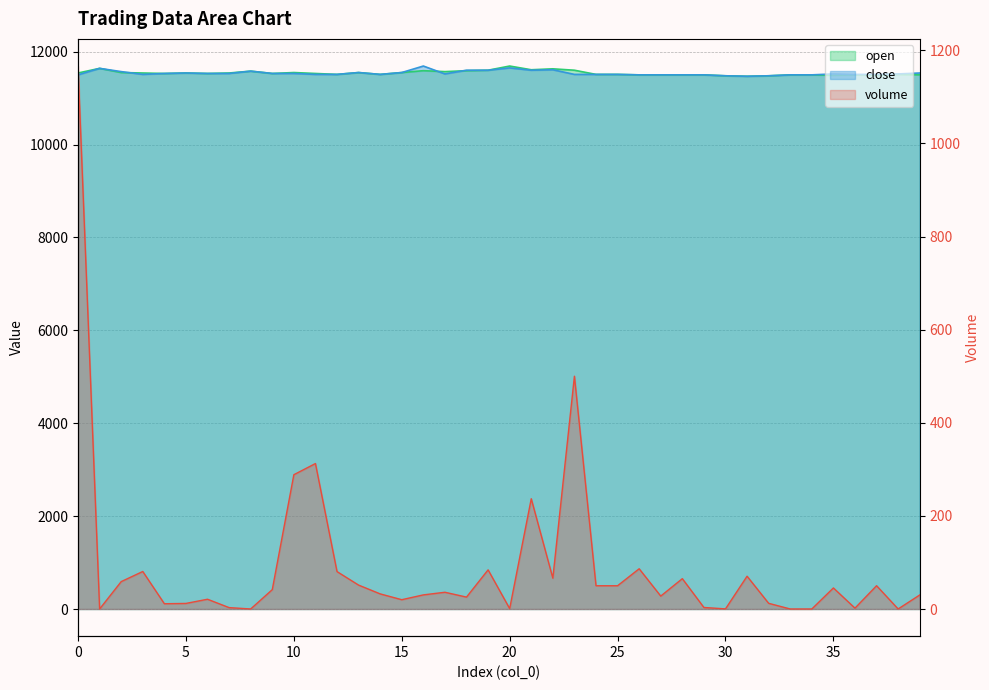

True or false: volume and open cross at least once.

False